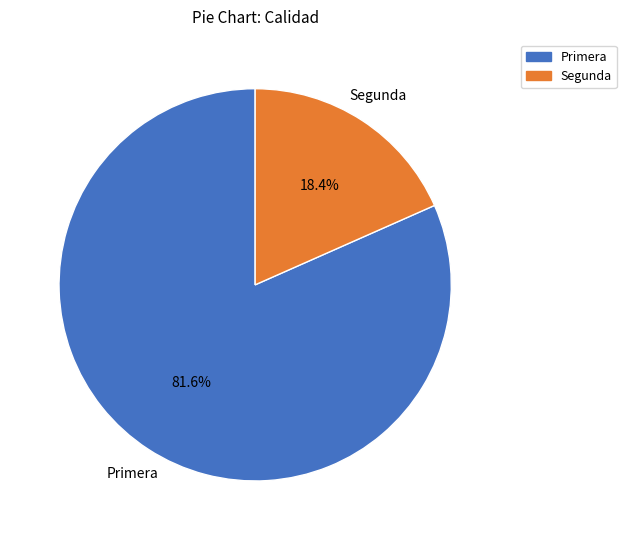

Is it true that Primera is 88% of the pie?

False